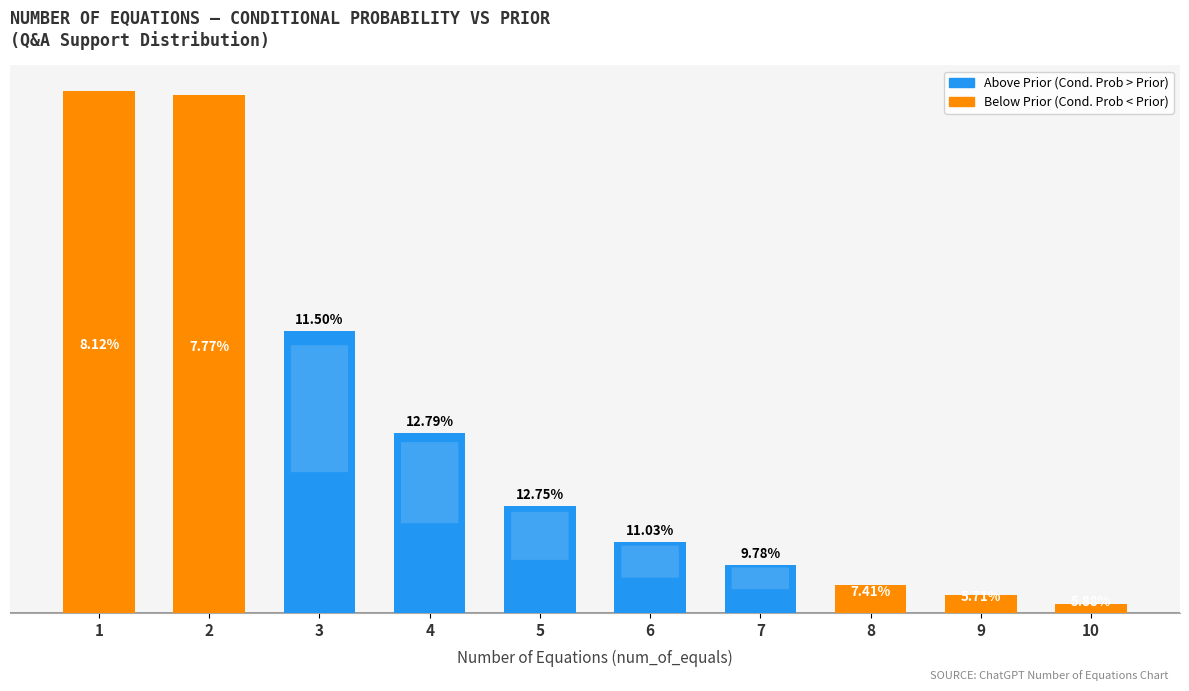

Approximately how many times larger is the value at 3 compared to 1?

0.5